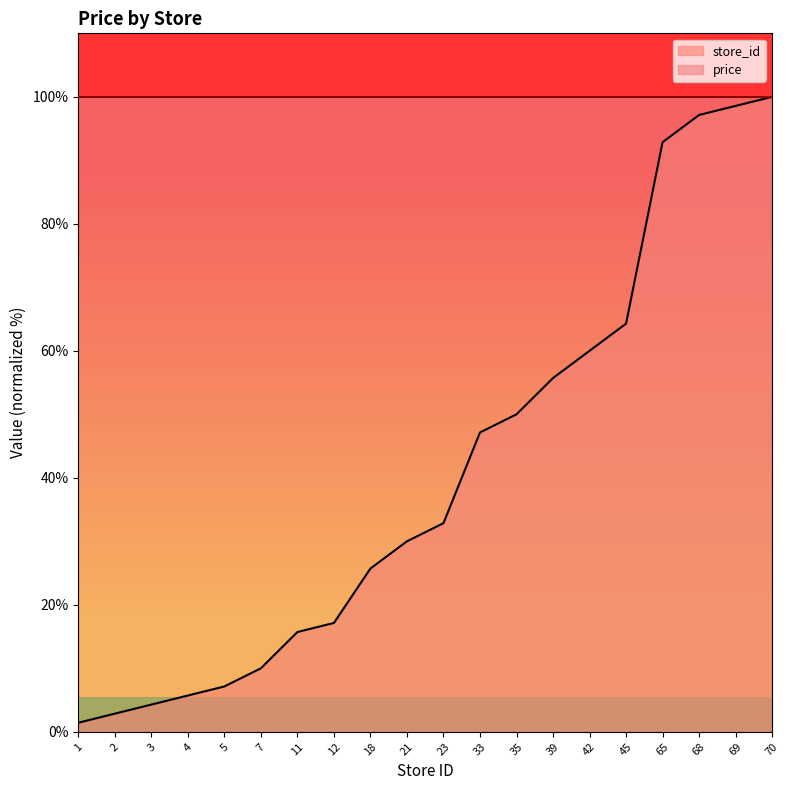

Between 45 and 35, which is larger?

45